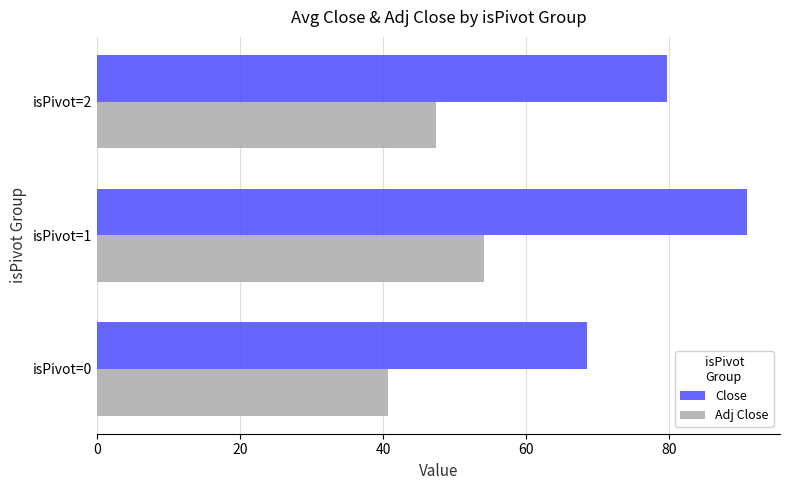

Rank the series by their maximum value, from highest to lowest.

Close, Adj Close